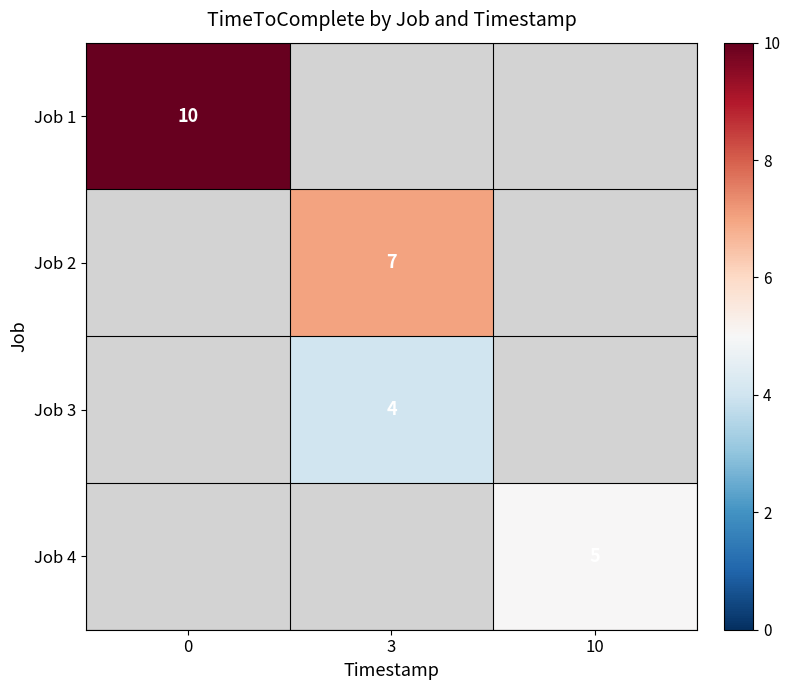

The value of Job 3 at 3 is 4. True or false?

True